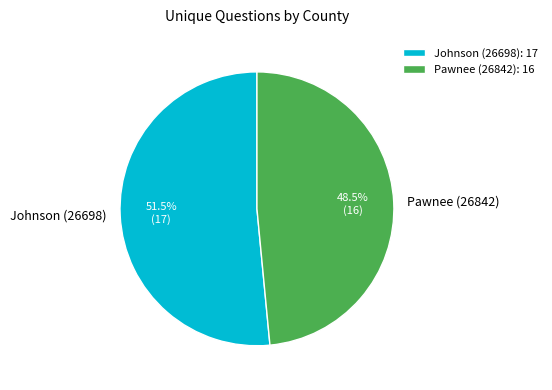

How many segments does this pie chart have?

2